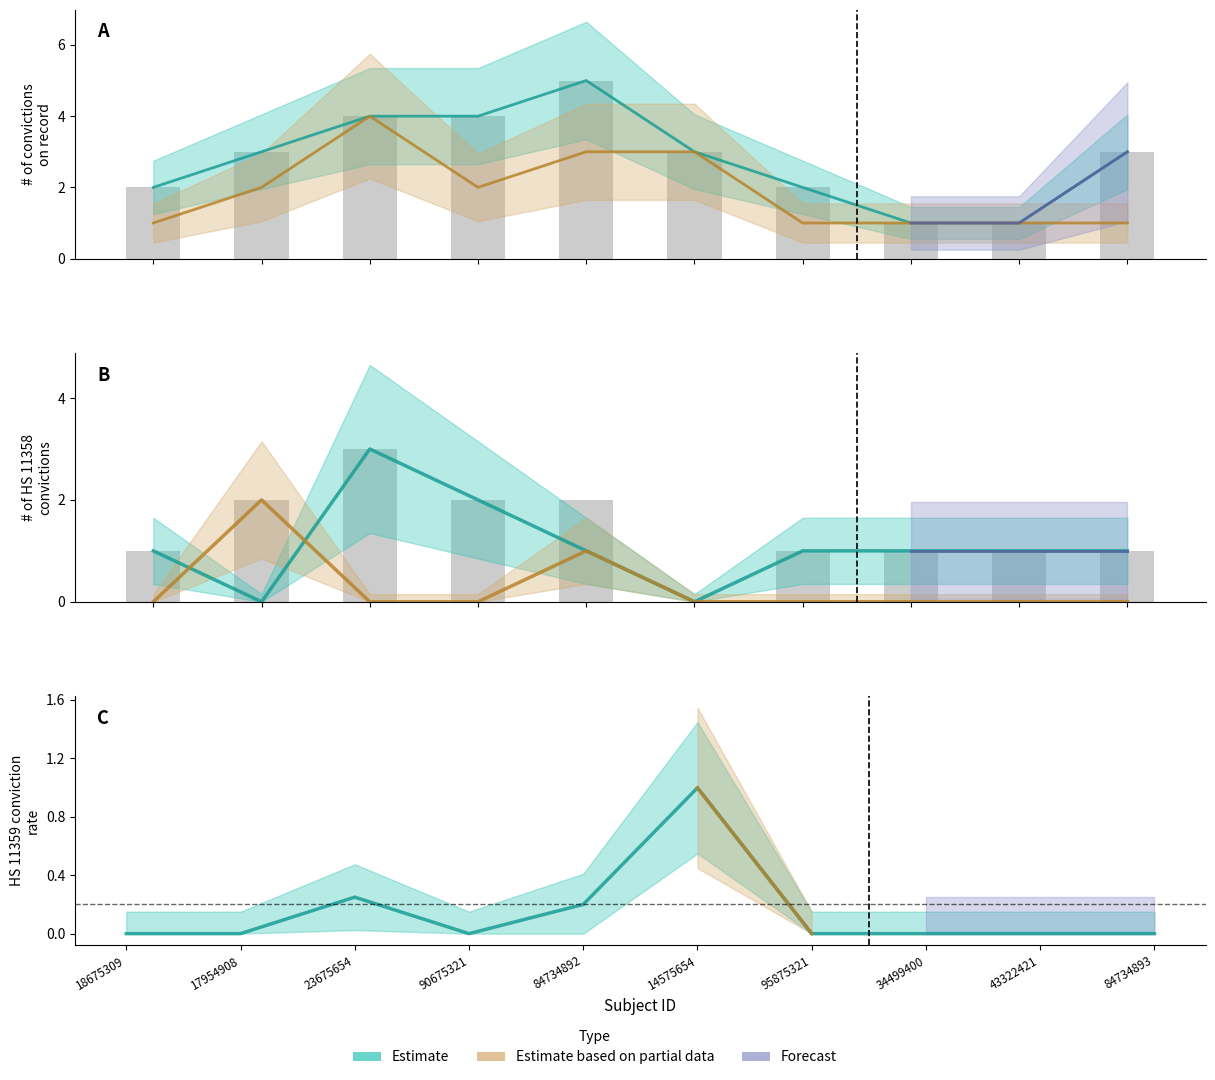

What is the label of the 7th bar from the right?

90675321